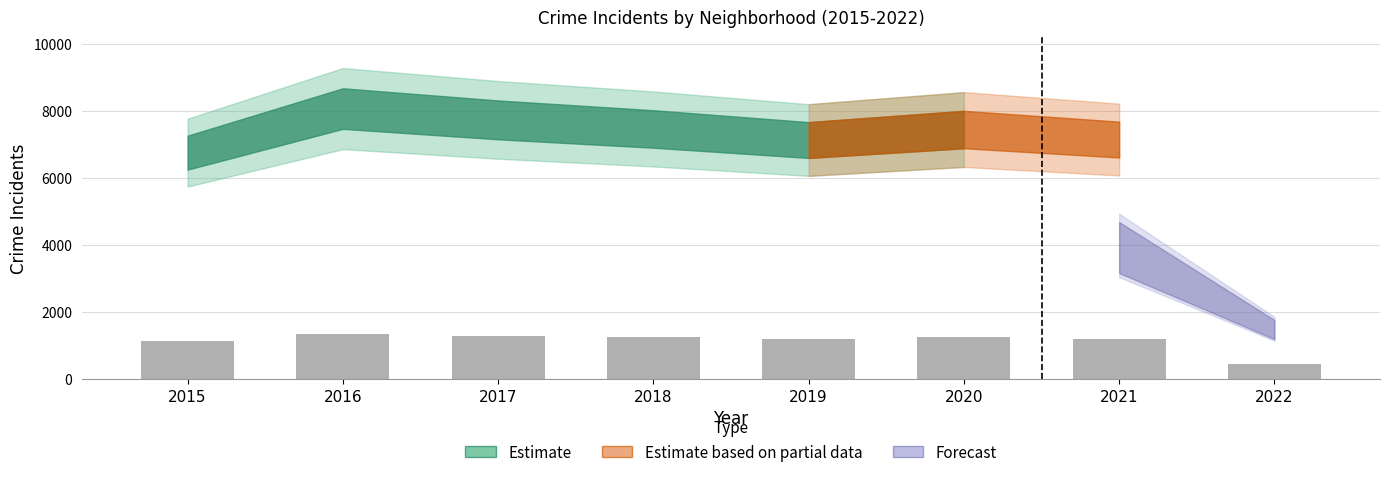

What is the sum of all values?

9060.3